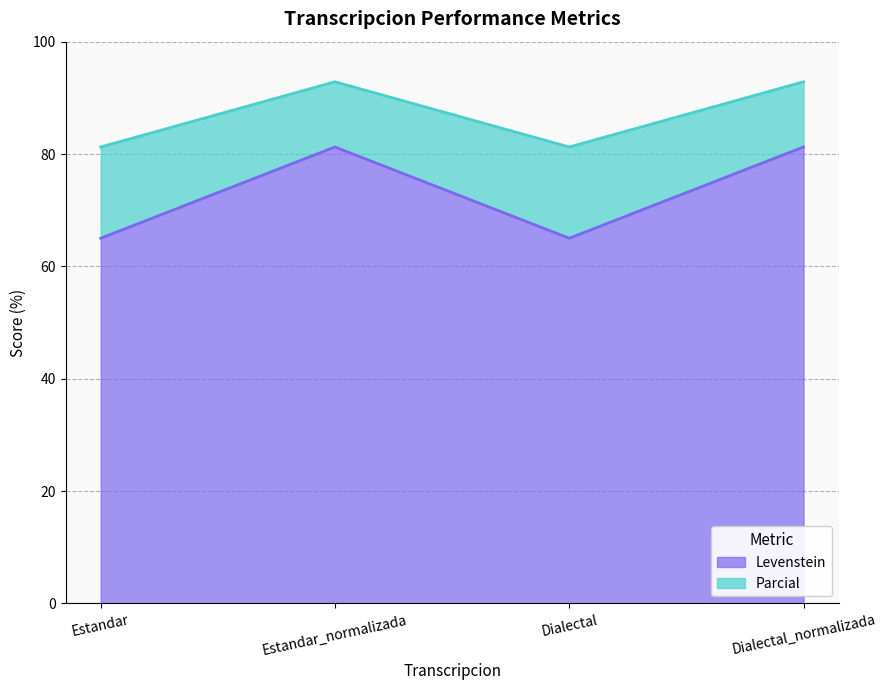

What is the sum of the Parcial values at Dialectal_normalizada and Estandar?

174.1